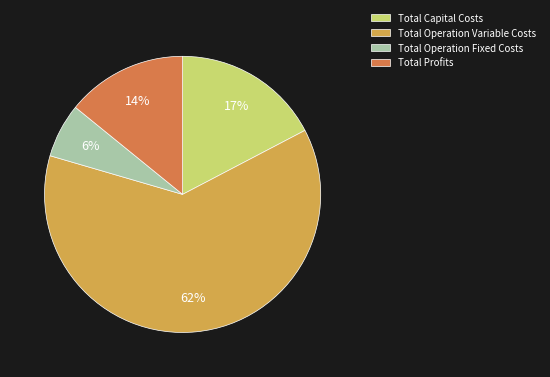

To the nearest percent, what is the combined percentage of Total Operation Fixed Costs and Total Profits?

20%